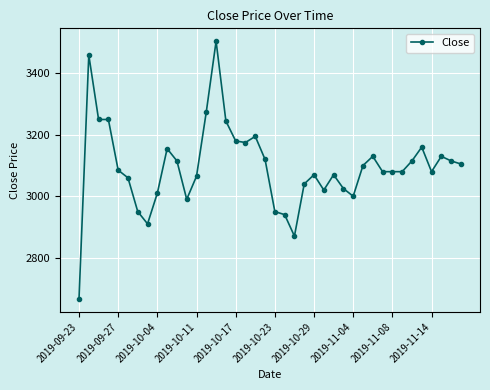

What is the smallest value displayed?

2665